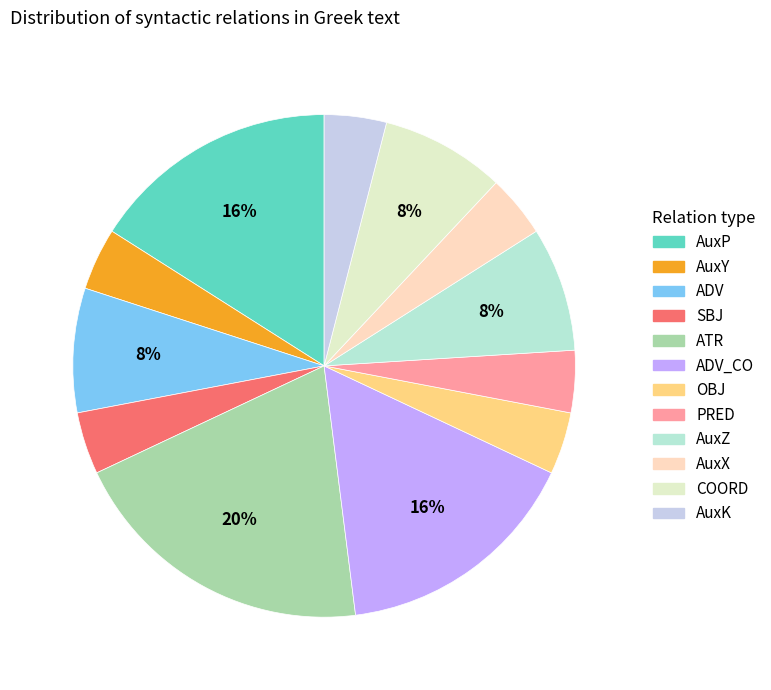

To the nearest percent, what is the combined percentage of PRED and AuxX?

8%